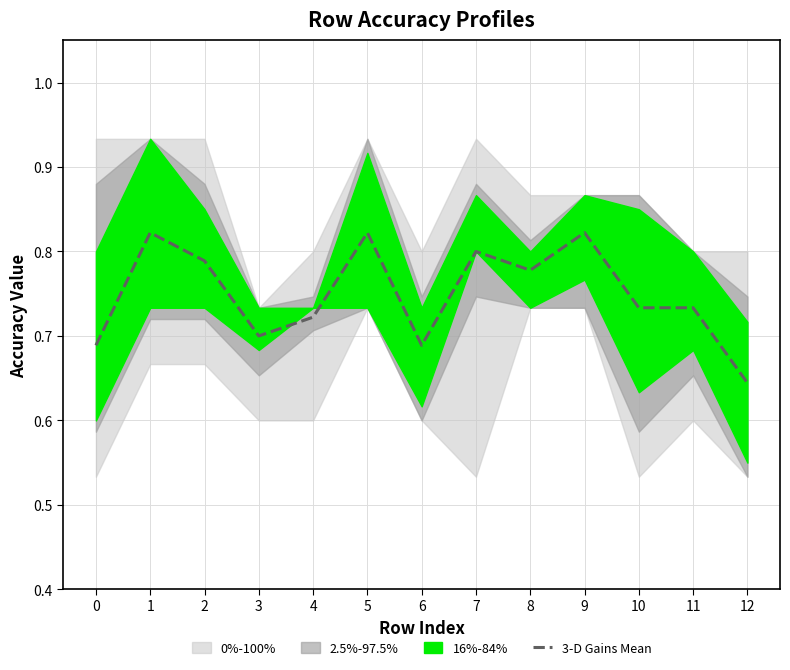

What is the average value?

0.7